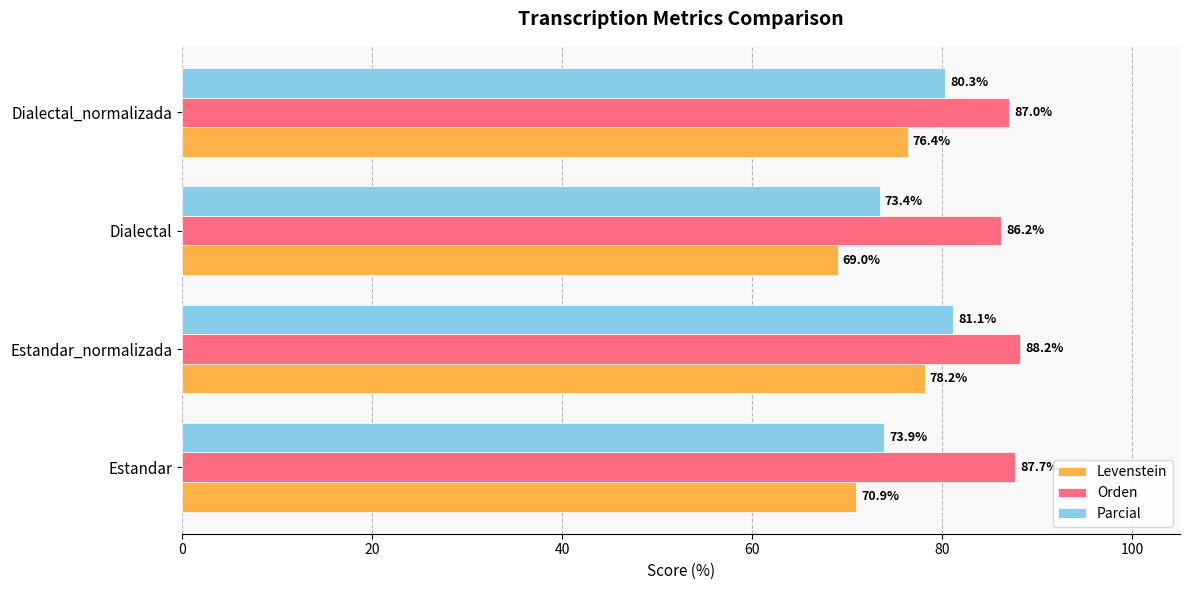

What is the approximate value of Orden at Dialectal?

86.2